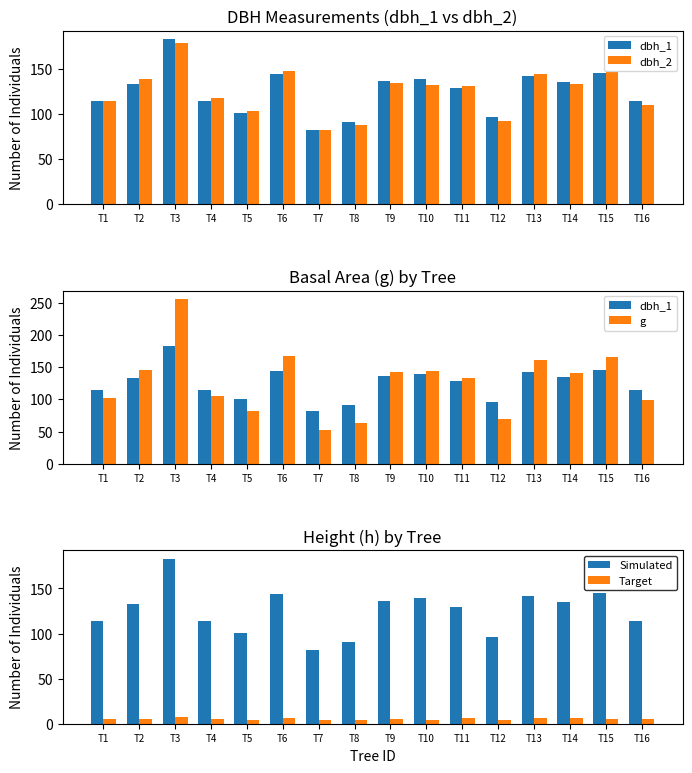

The dbh_1 series shows 82.0 at T7. True or false?

True